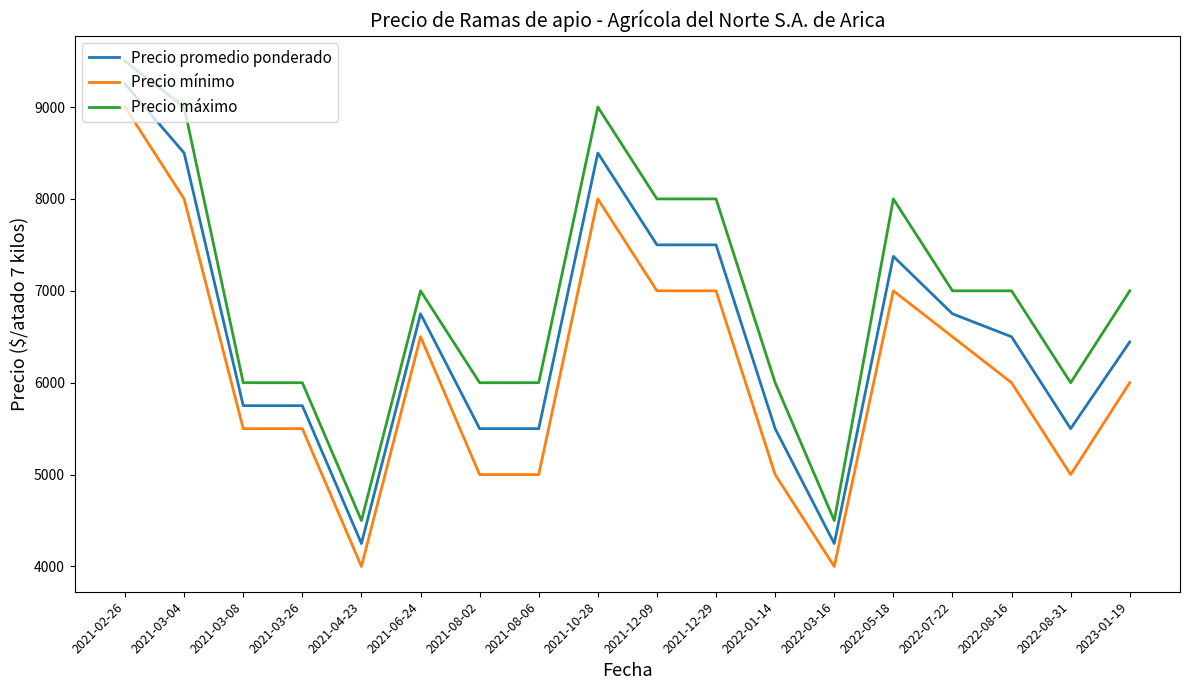

How many categories are shown in the chart?

18